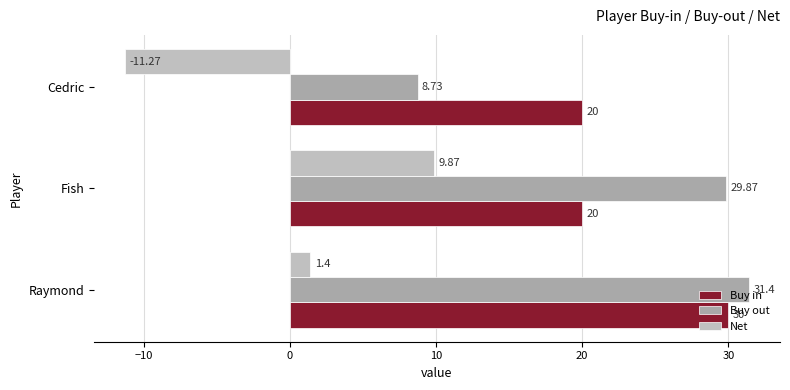

Which series has the widest spread of values?

Buy out